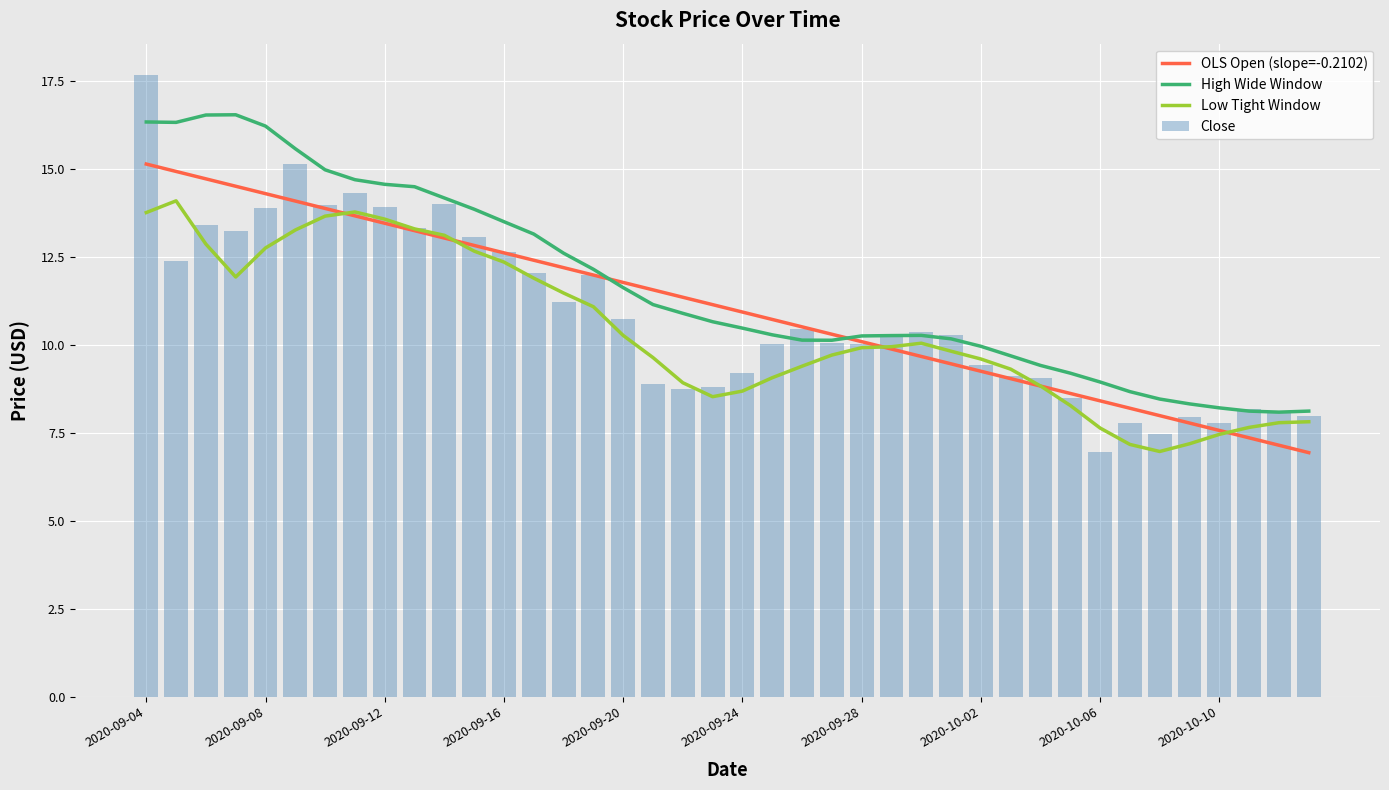

What is the sum of all Close values?

431.7